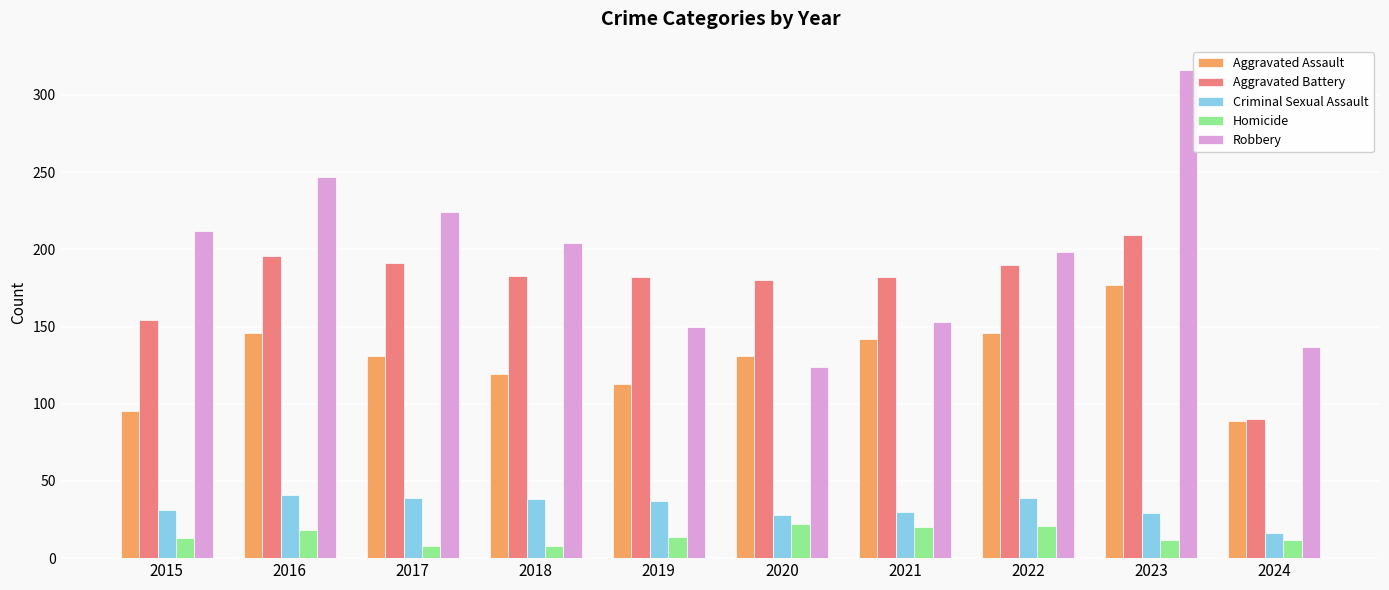

How many bars are there in each group?

5